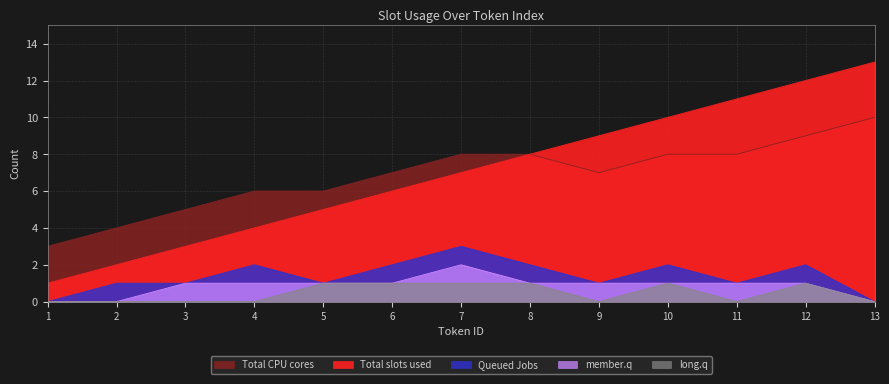

Which series has the widest spread of values?

Total slots used